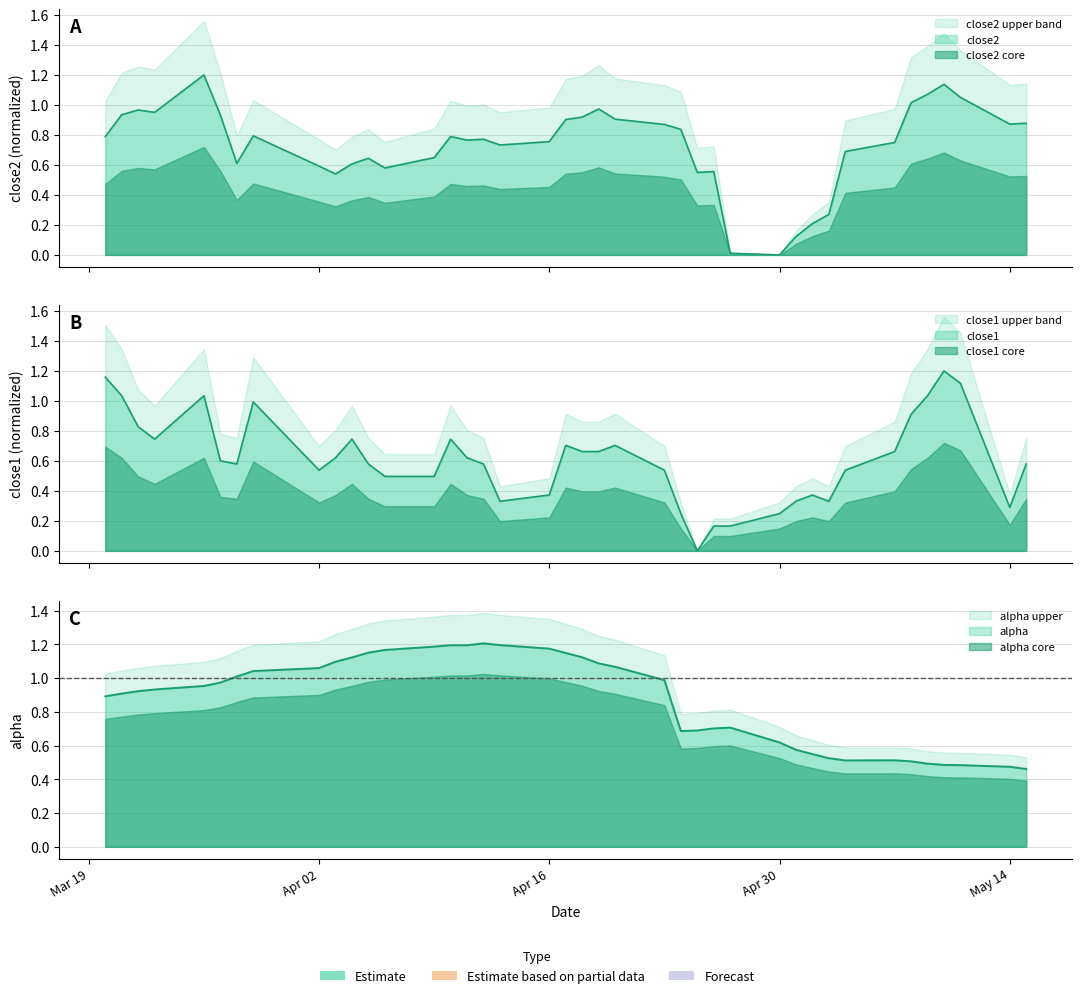

How many intersections are there between close1 and alpha?

6